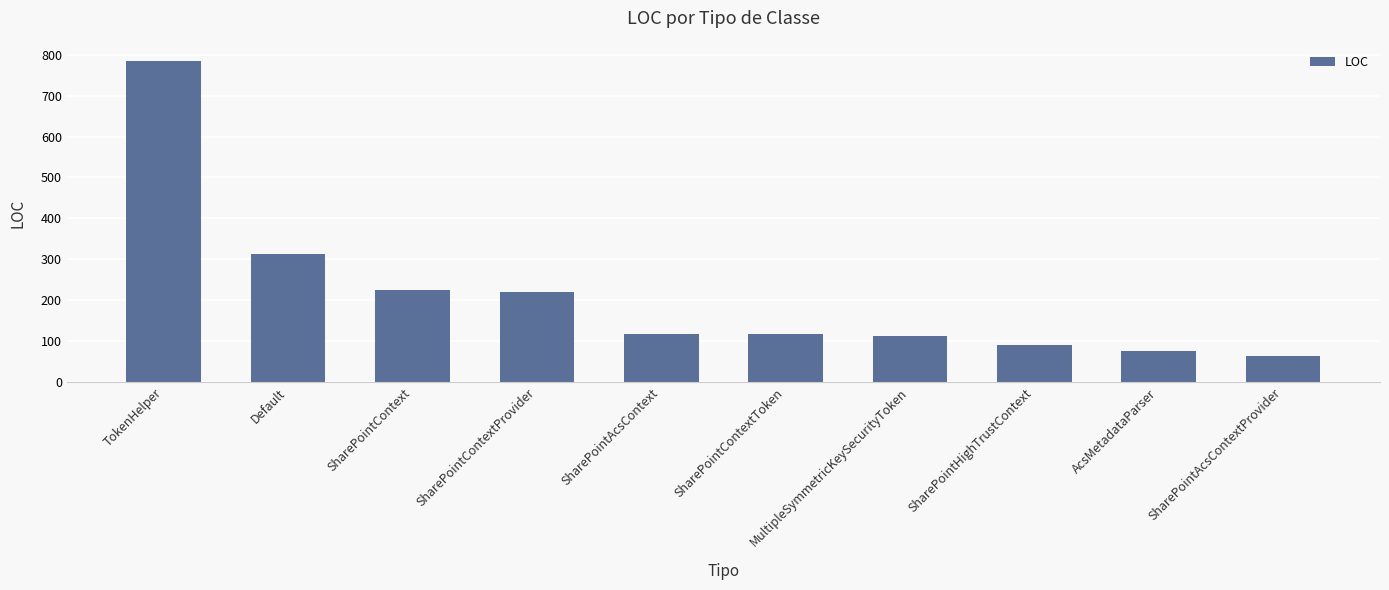

What is the ratio of the value at AcsMetadataParser to the value at SharePointHighTrustContext?

0.8